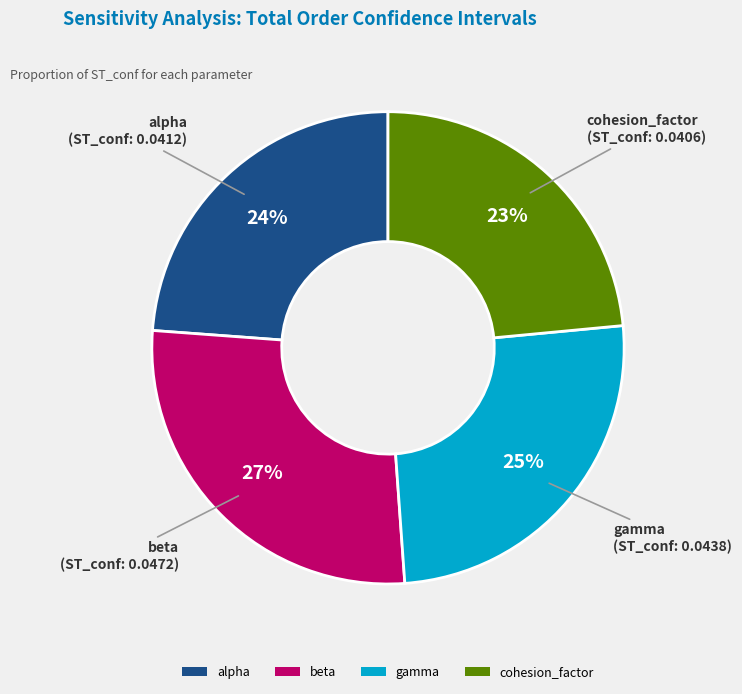

To the nearest percent, what is the difference between the gamma and beta slice percentages?

2%